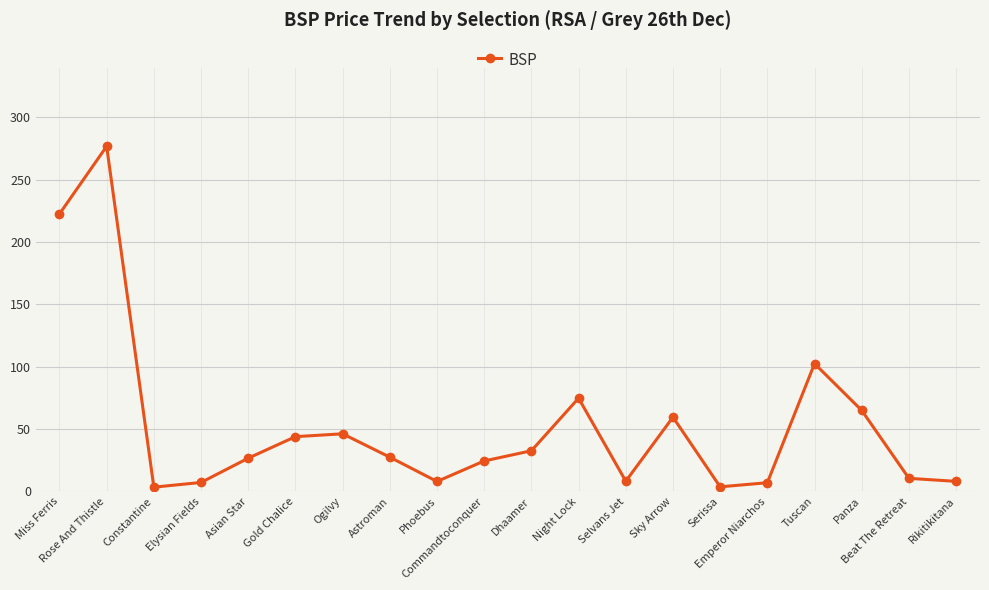

What is the greatest value displayed?

276.9